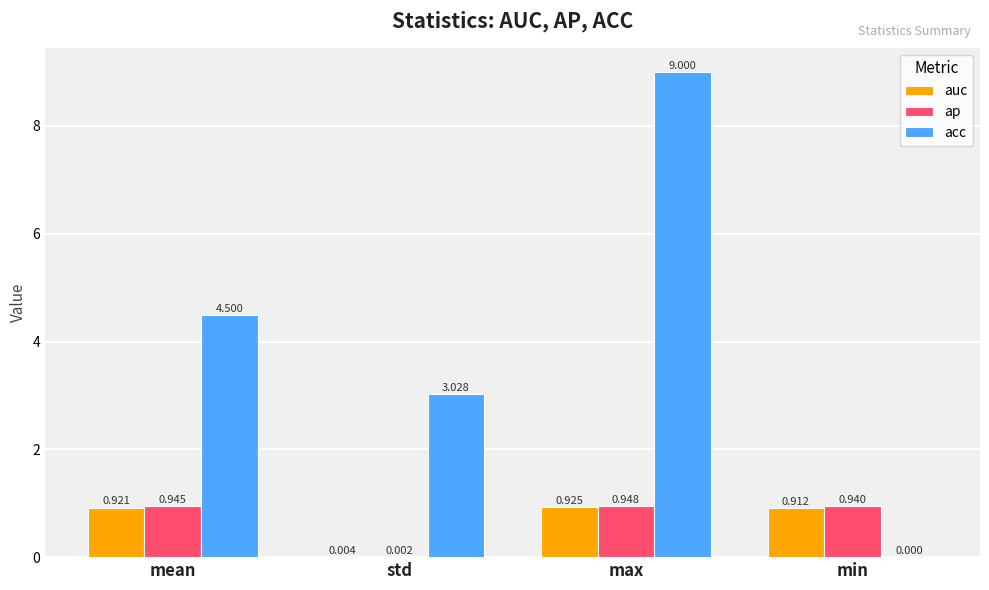

At which label does ap reach its peak?

max